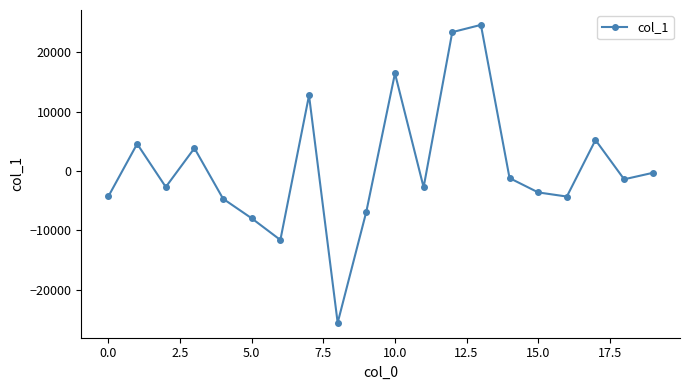

What is the value of the 1st point from the left?

-4241.7